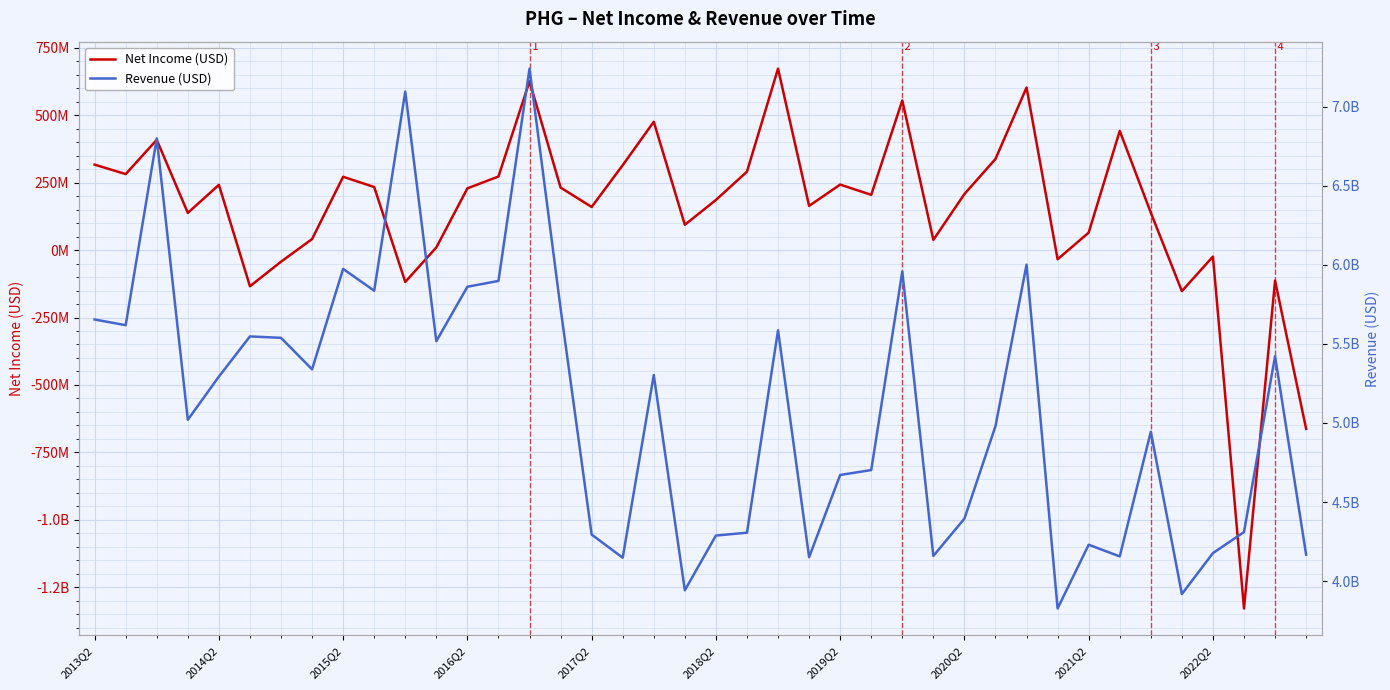

What is the sum of all Revenue (USD) values?

203987000000